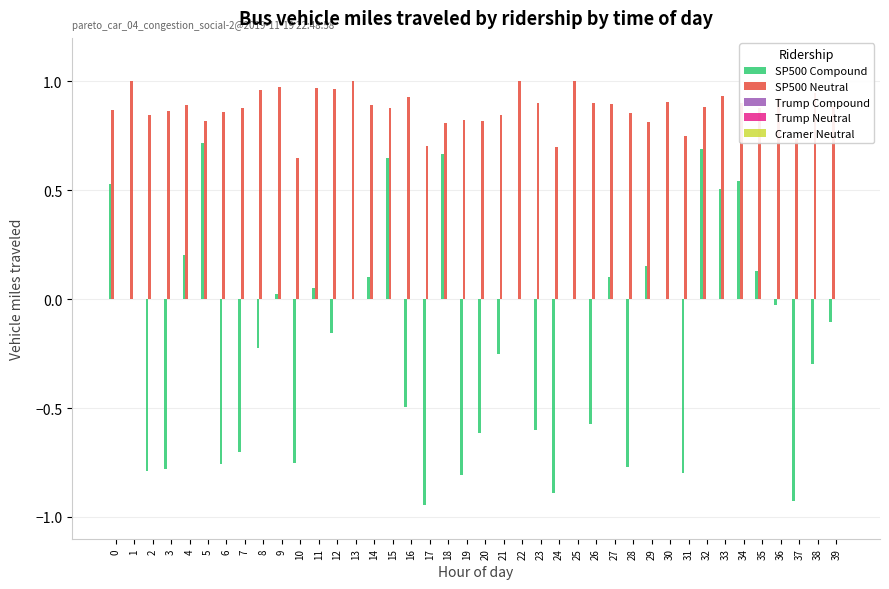

Which series has the largest total across all categories?

SP500 Neutral